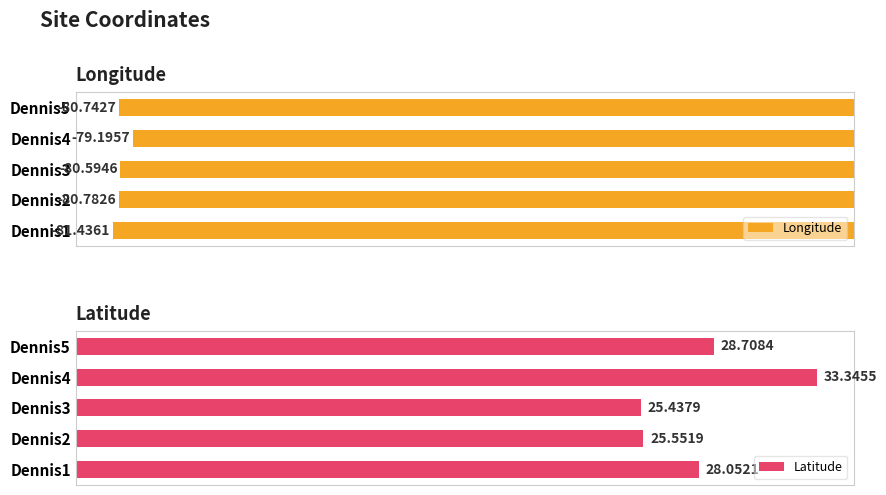

How many values in the Longitude series exceed -80?

1